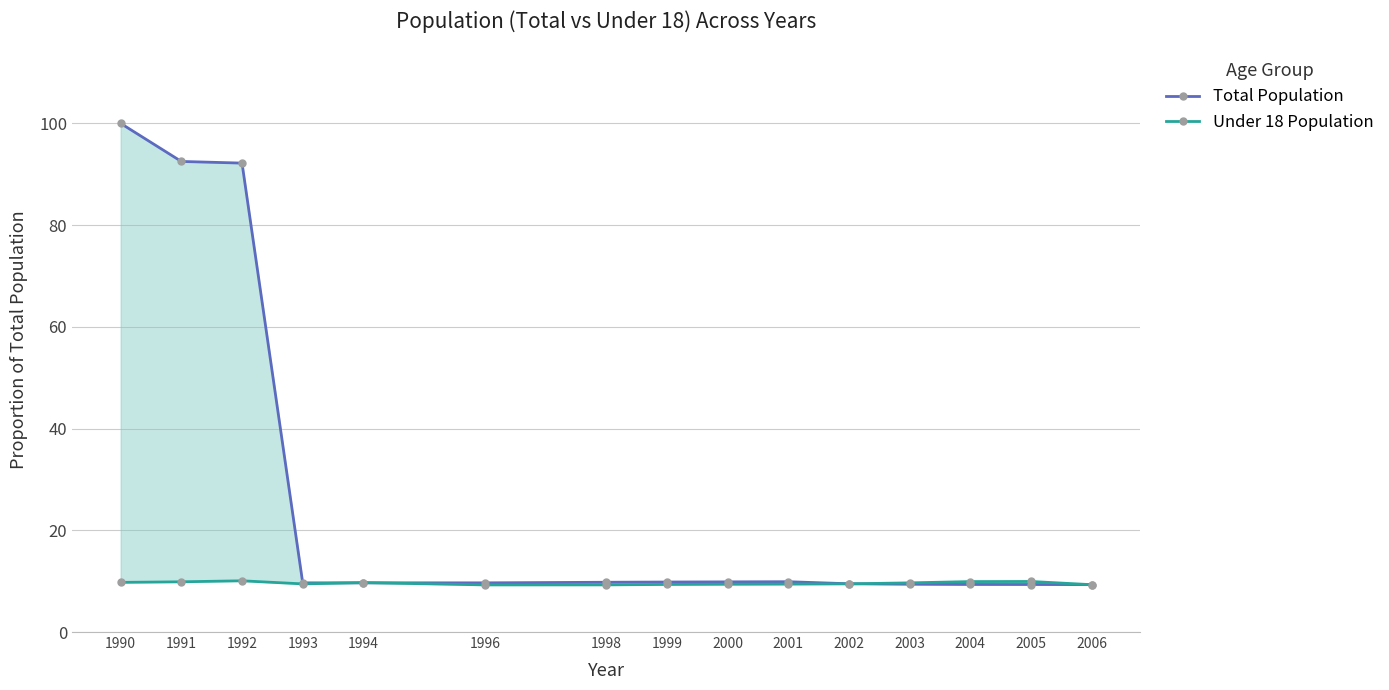

Is the value of Under 18 Population at 1992 greater than the value of Total Population at 2006?

Yes